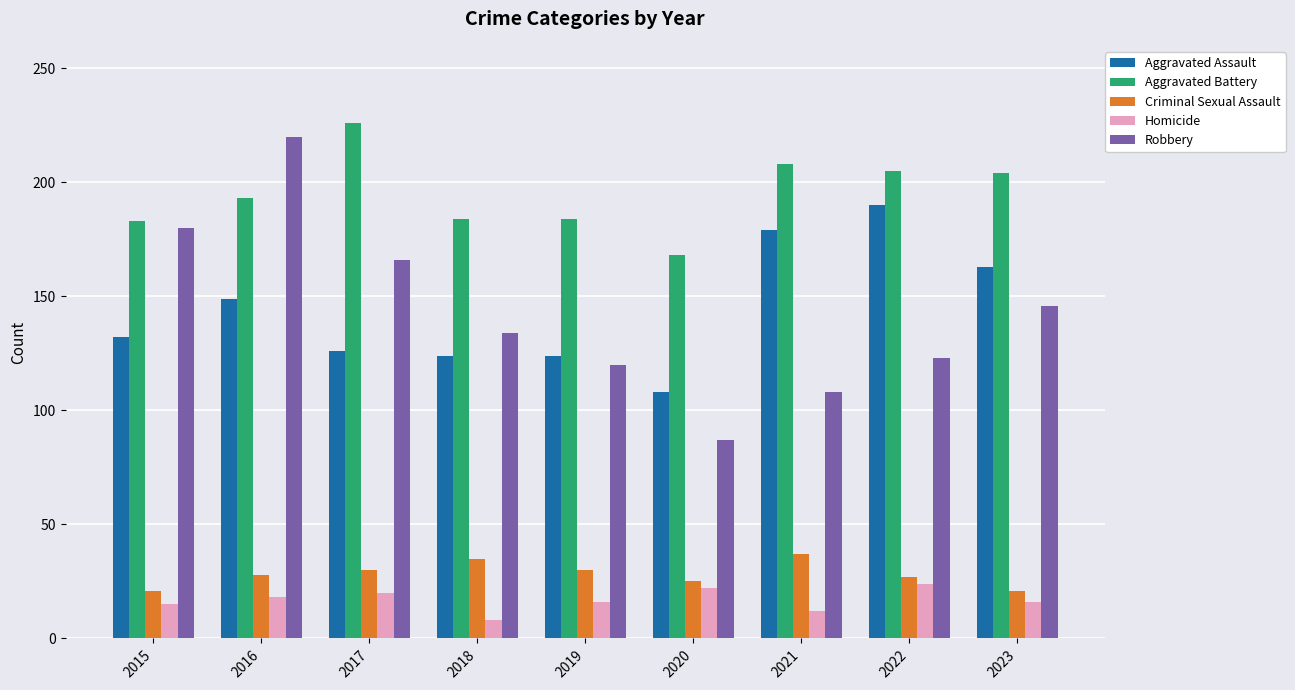

What is the value of the Criminal Sexual Assault bar at the 2nd from the left?

28